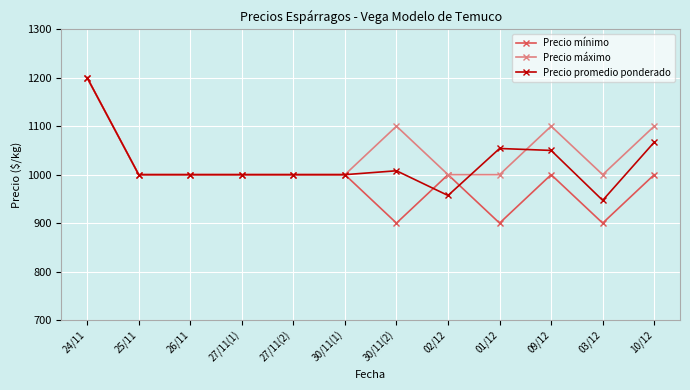

Reading left to right, transcribe all the data shown in this chart.

Precio mínimo: 1200	1000	1000	1000	1000	1000	900	1000	900	1000	900	1000
Precio máximo: 1200	1000	1000	1000	1000	1000	1100	1000	1000	1100	1000	1100
Precio promedio ponderado: 1200	1000	1000	1000	1000	1000	1008	957	1054	1050	947	1067